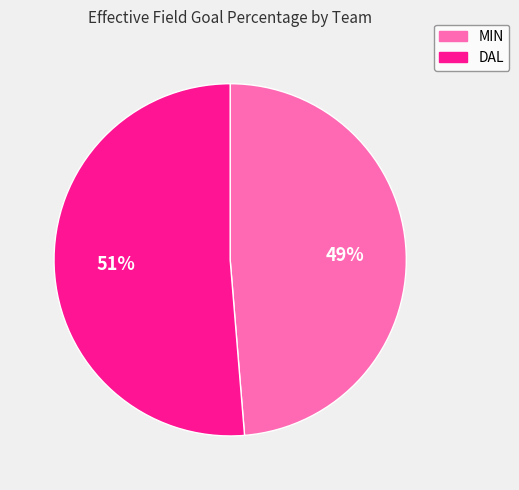

True or false: MIN accounts for 35% of the total.

False